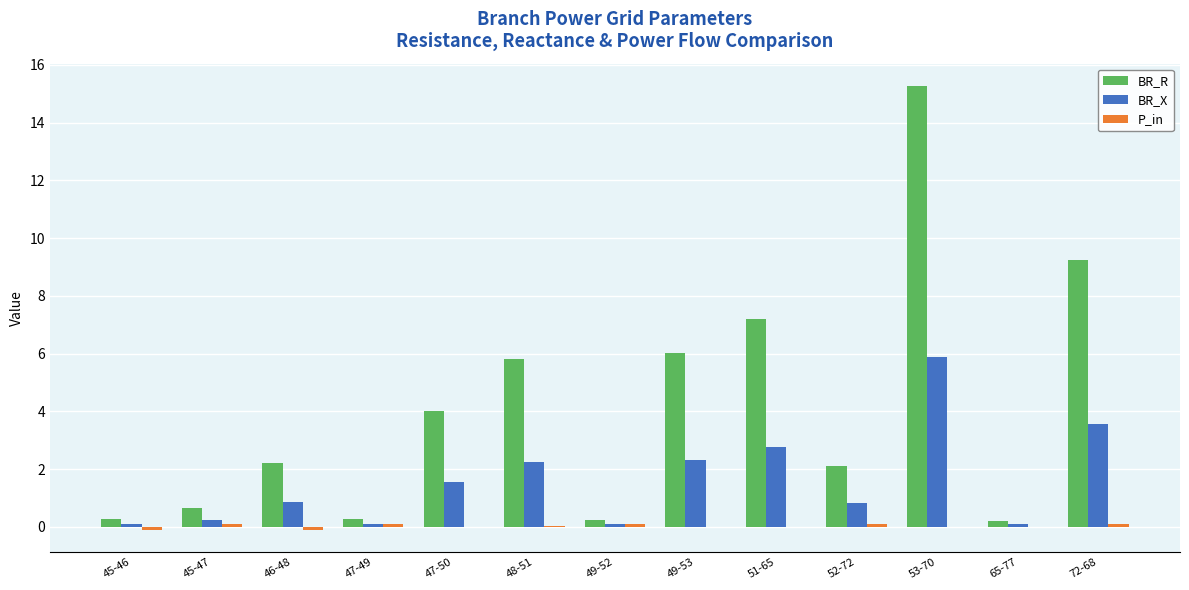

The BR_X series shows 0.1 at 45-46. True or false?

True